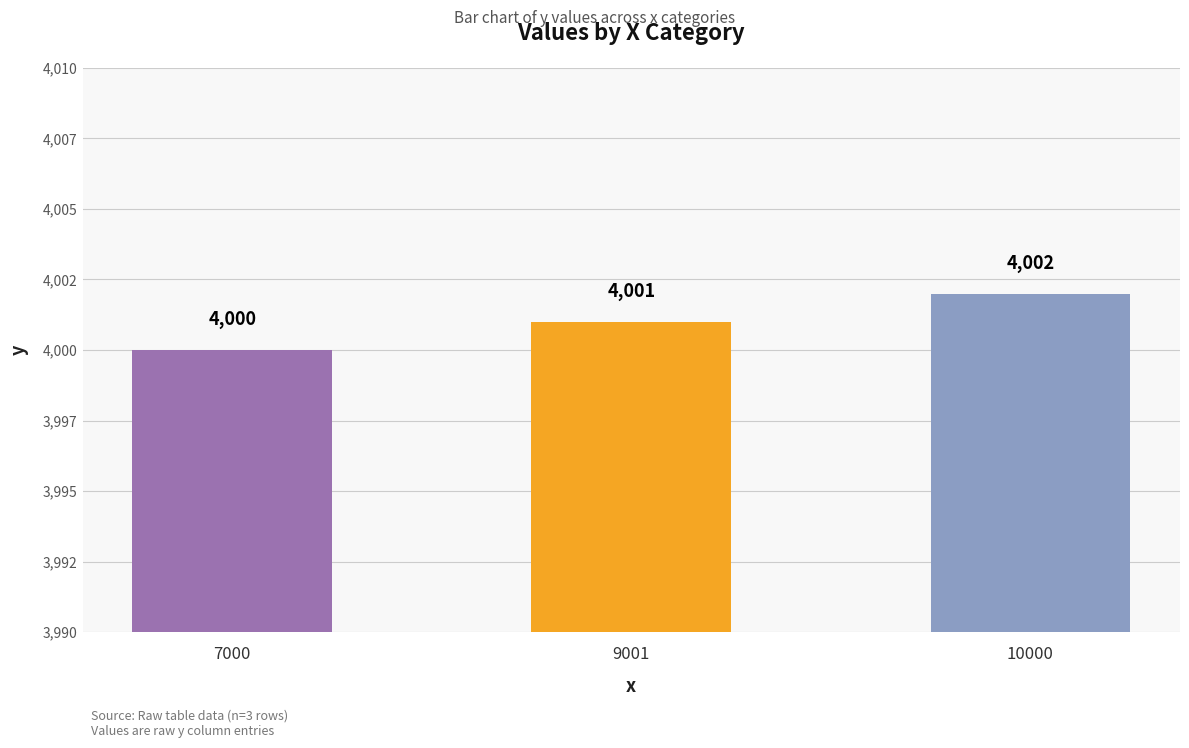

Does the chart contain any negative values?

No